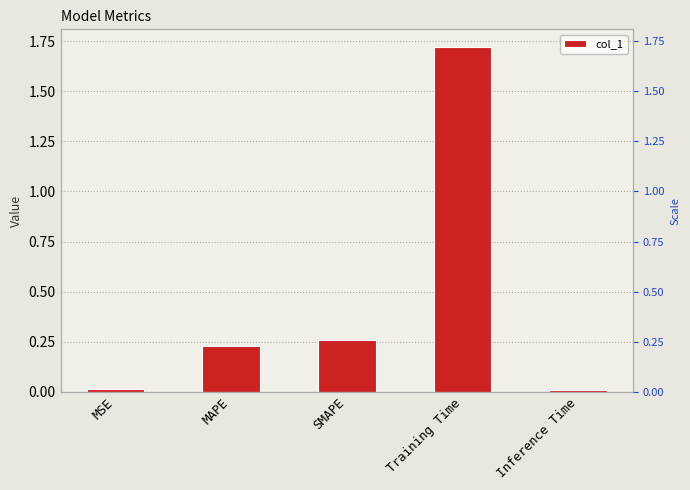

What is the difference between the second highest and second lowest values?

0.2